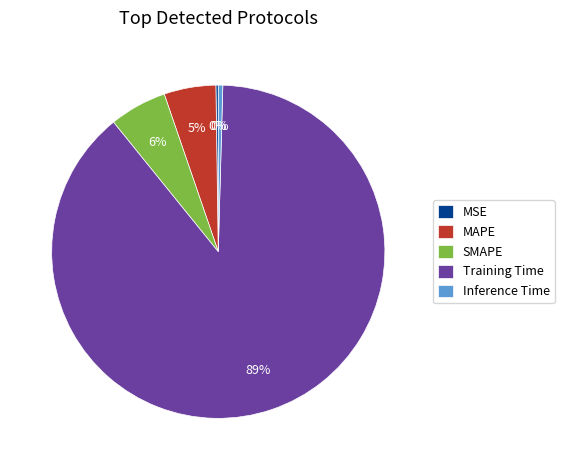

Does MAPE represent more than half of the total?

No